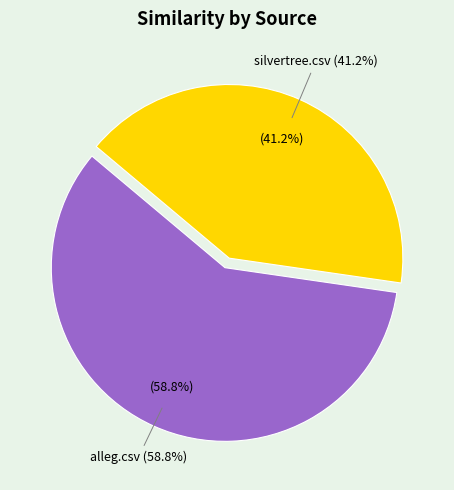

Between silvertree.csv and alleg.csv, which is larger?

alleg.csv